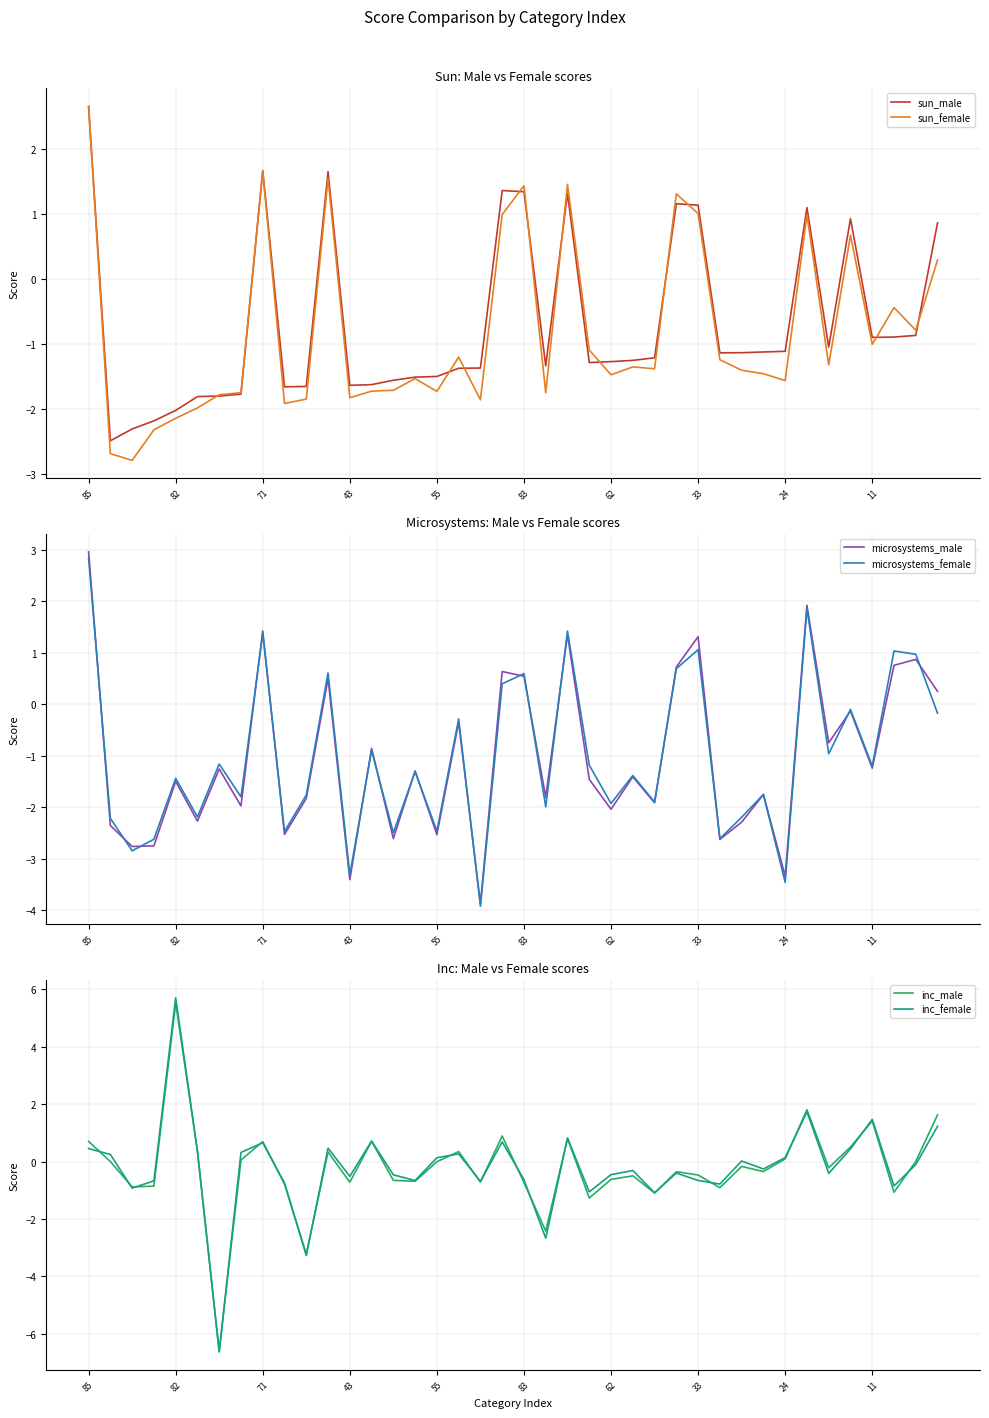

Which series has the largest total across all categories?

inc_female